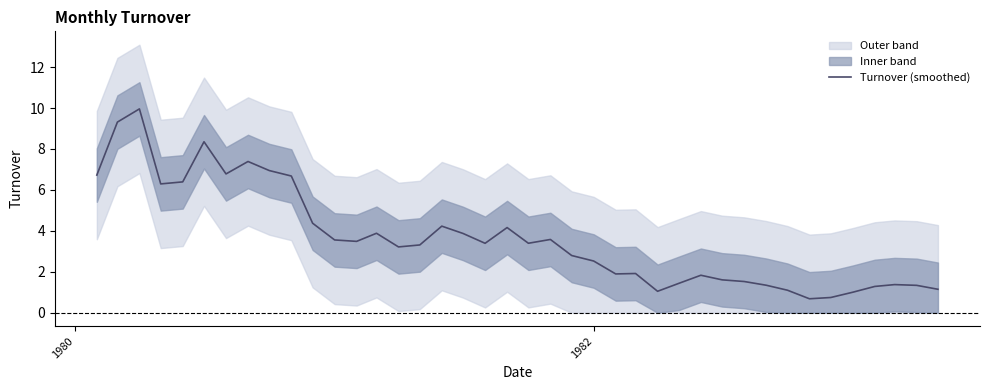

What is the lowest value of the Turnover (smoothed) series?

0.7